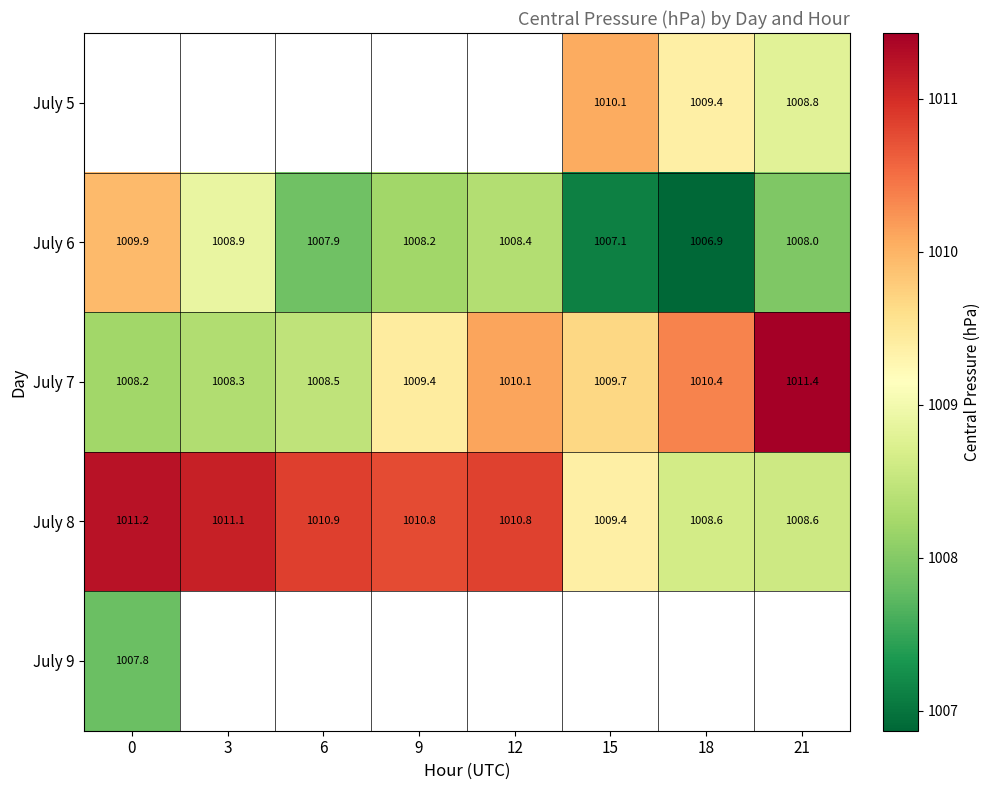

Is the value of July 6 at 18 greater than the value of July 7 at 0?

No